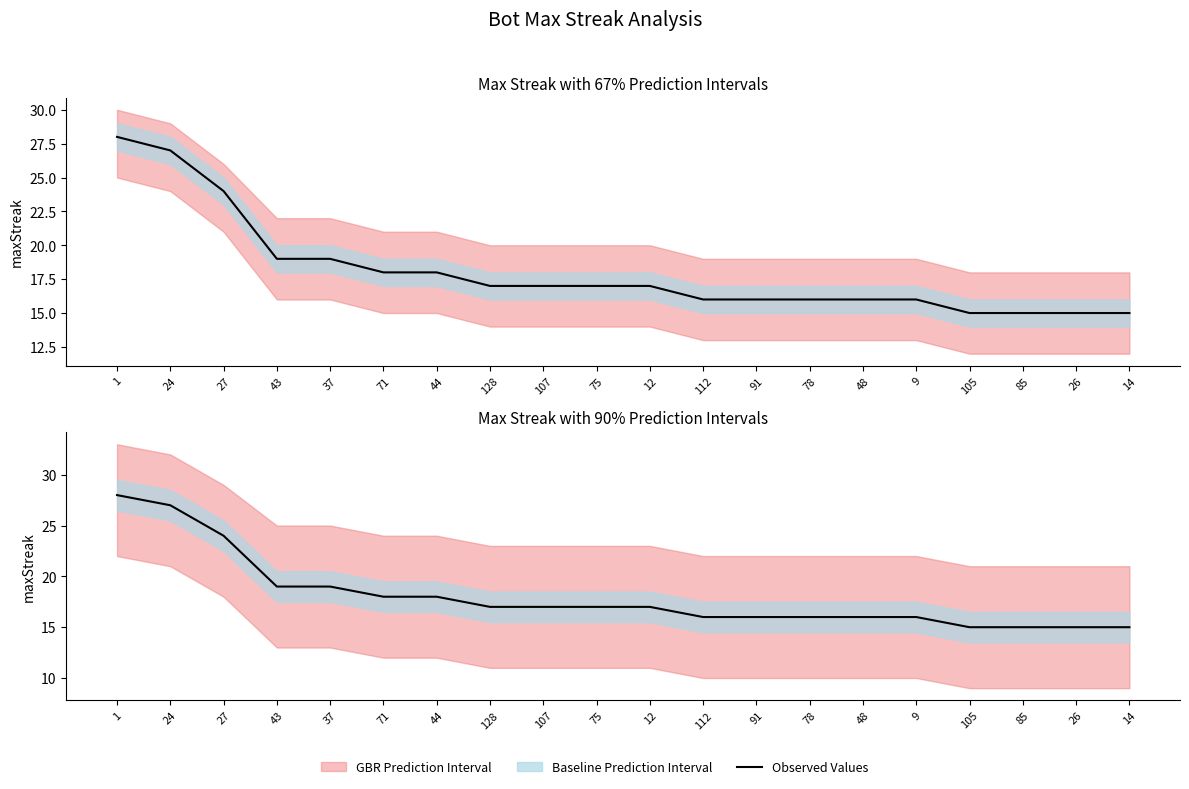

At which category does the chart reach its minimum across all series?

105